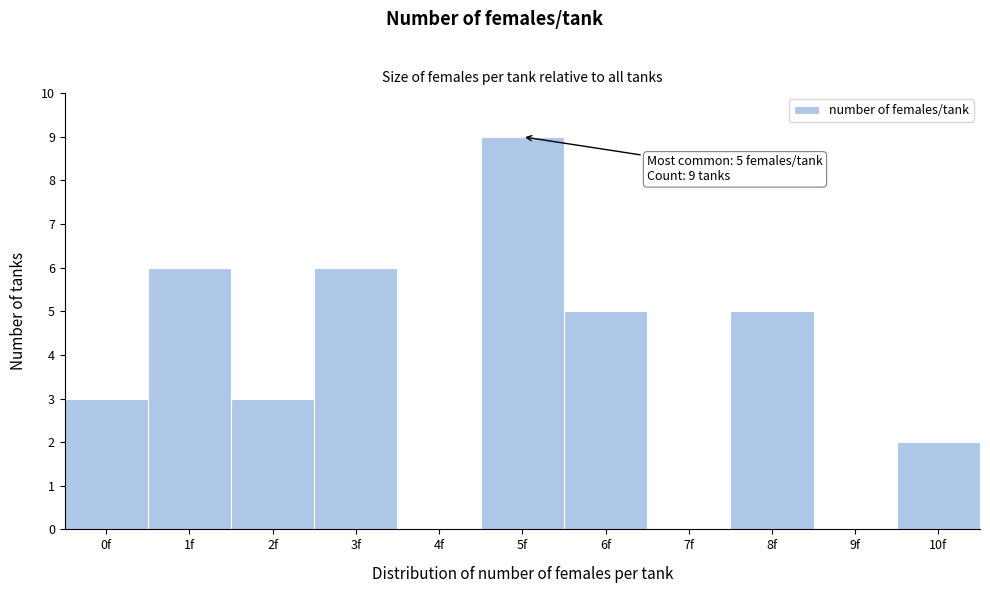

Which range on the x-axis has the tallest bar?

4.5 to 5.5